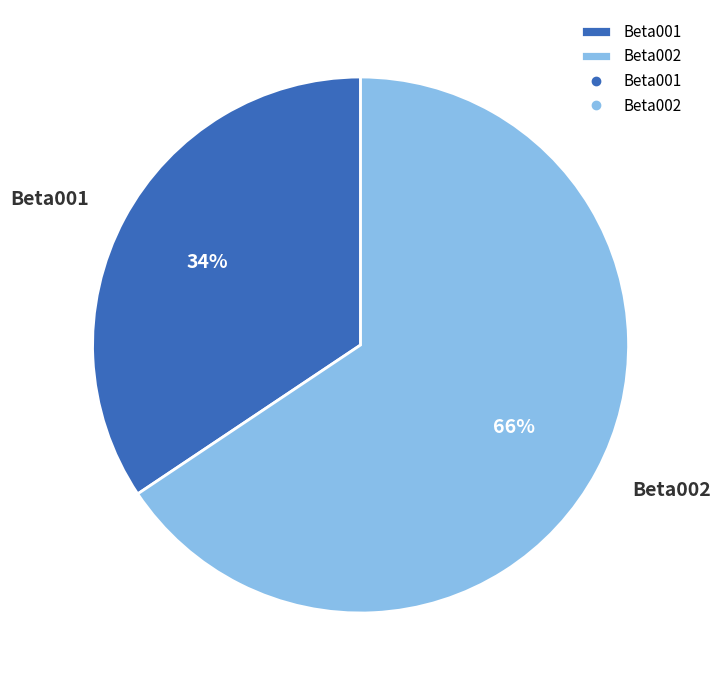

How many slices are in this pie chart?

2